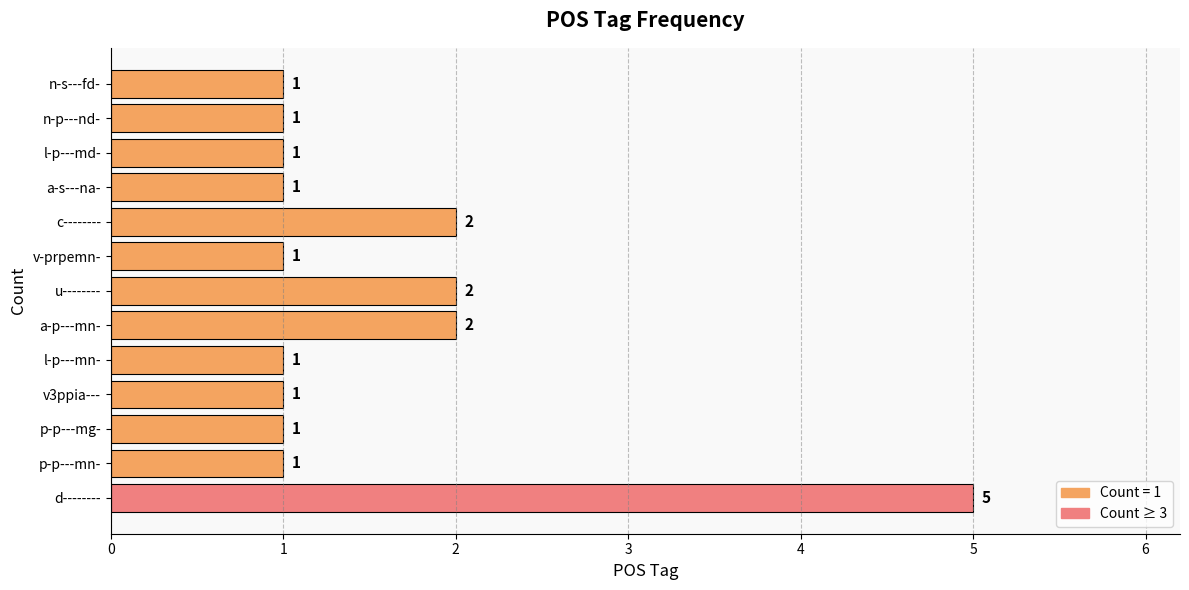

What is the greatest value displayed?

5